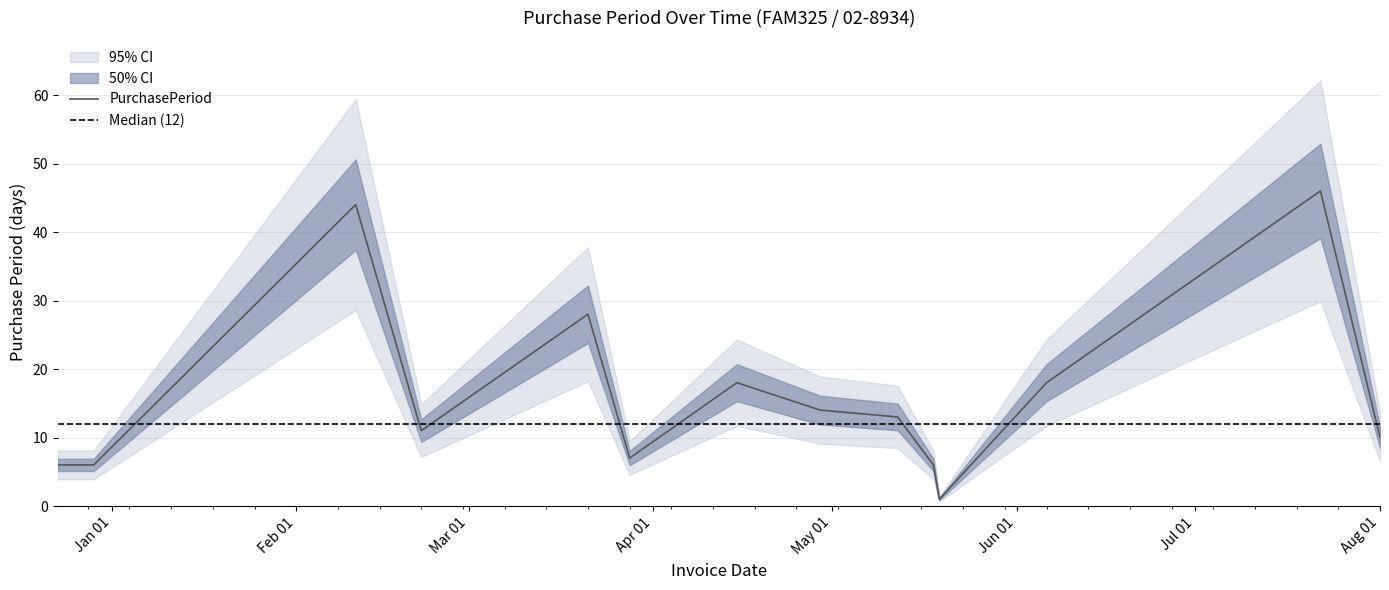

What is the maximum value for PurchasePeriod?

46